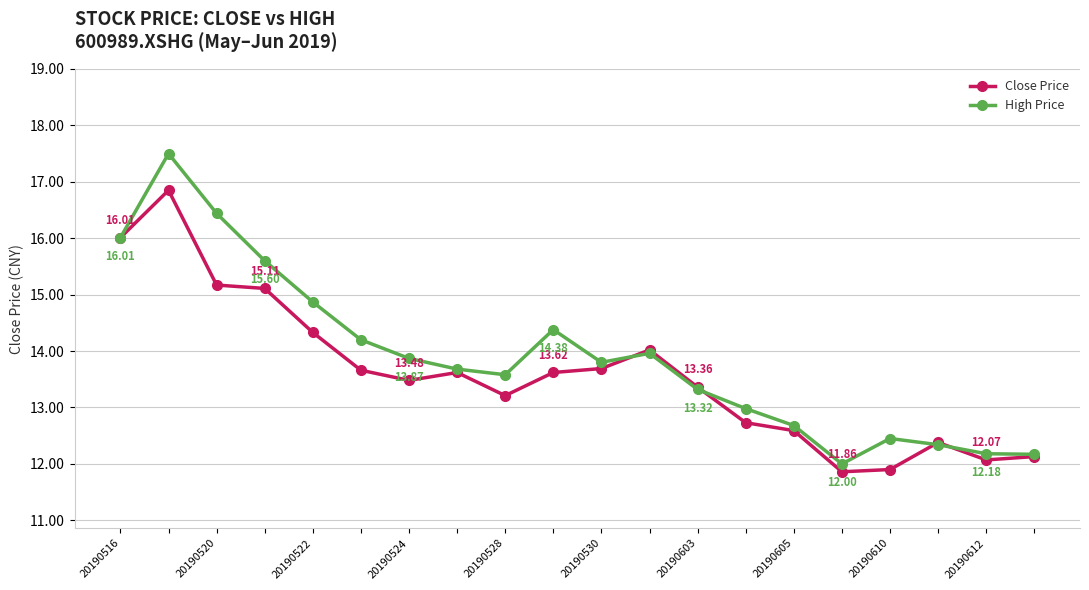

Rank the series by their maximum value, from lowest to highest.

Close Price, High Price